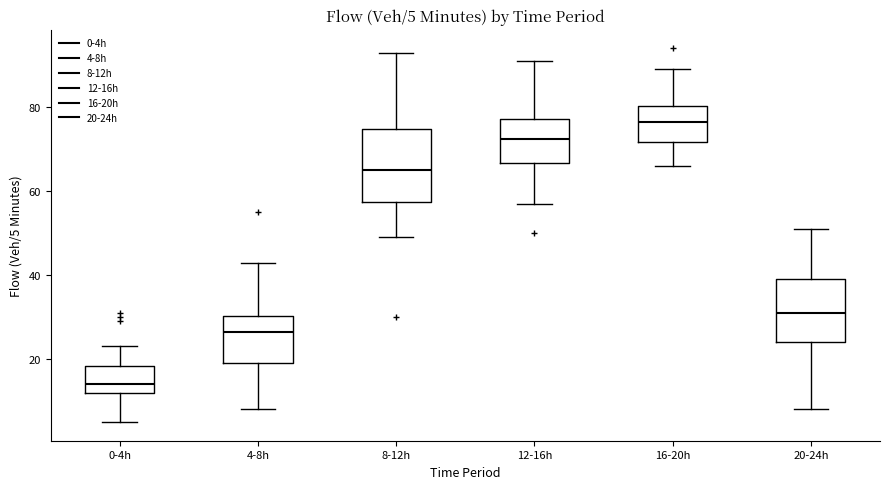

Which box has the highest median line?

16-20h